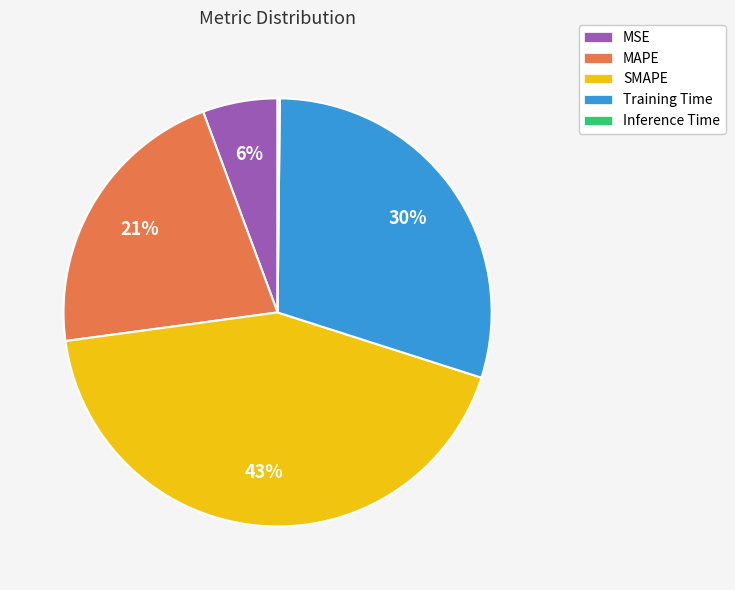

Does any single category account for the majority?

No